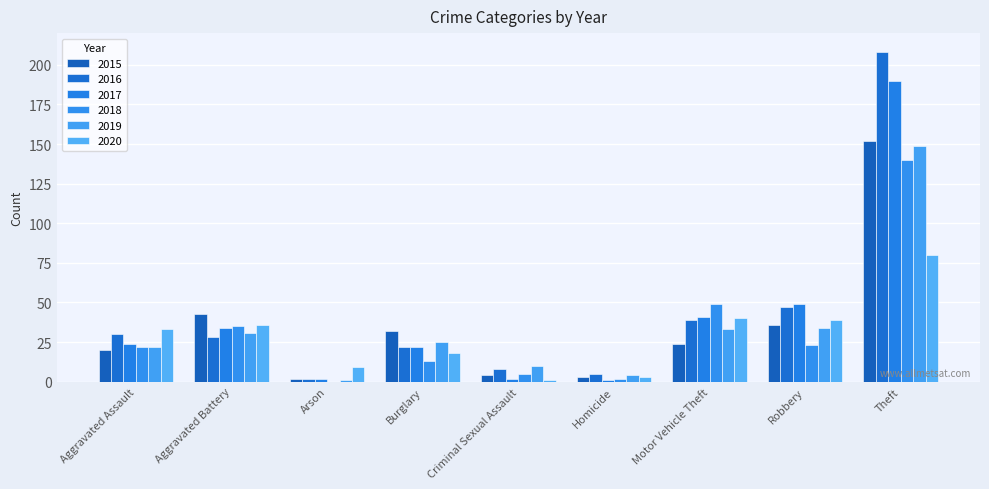

What is the difference between the highest and lowest values at Burglary?

19